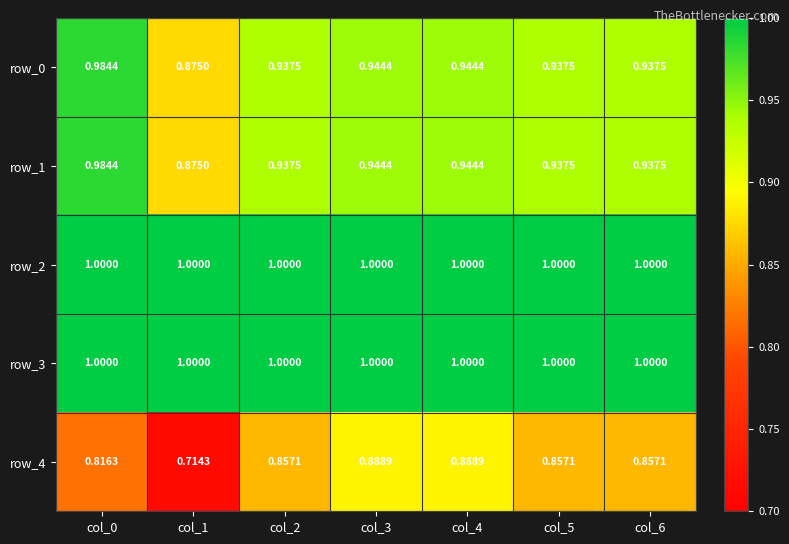

What is the maximum value for row_1?

1.0